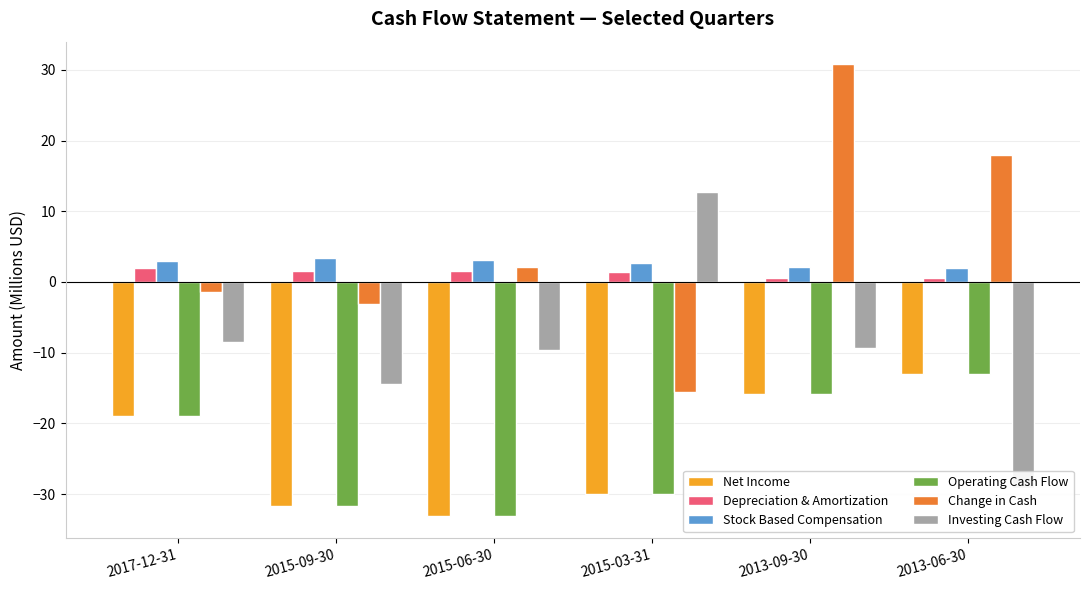

What is the total value across all series at 2015-09-30?

-76.1